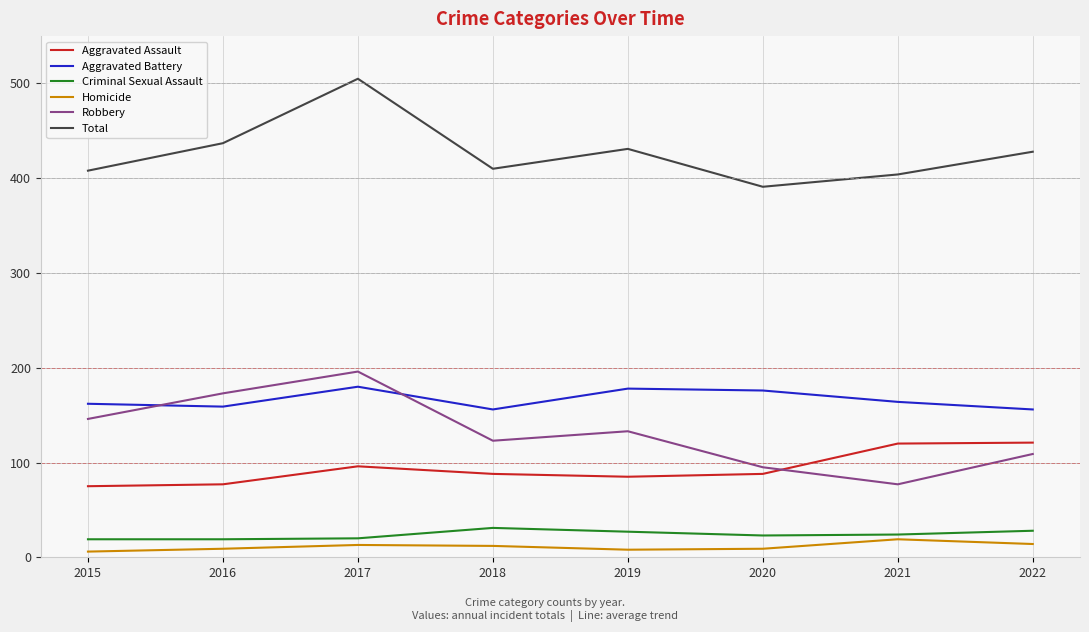

Rank the series by their maximum value, from highest to lowest.

Total, Robbery, Aggravated Battery, Aggravated Assault, Criminal Sexual Assault, Homicide